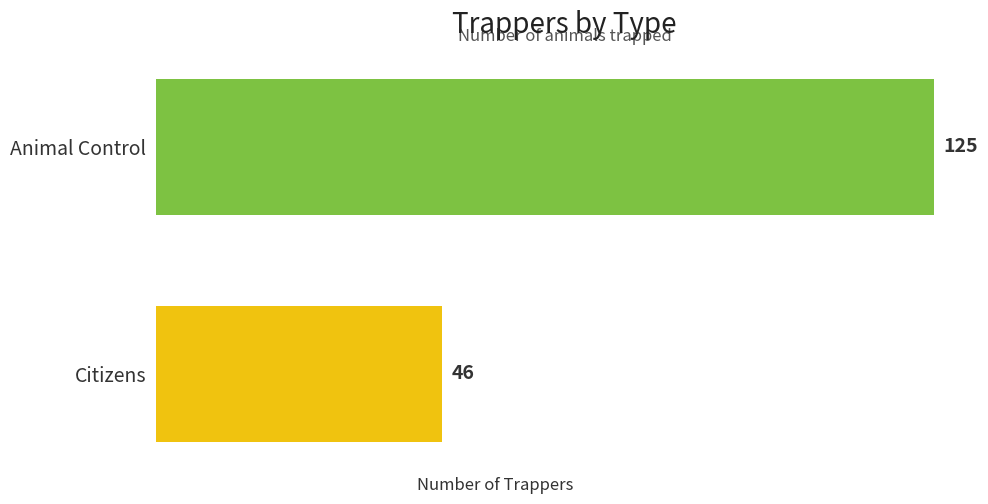

At which label is the value closest to 85?

Citizens